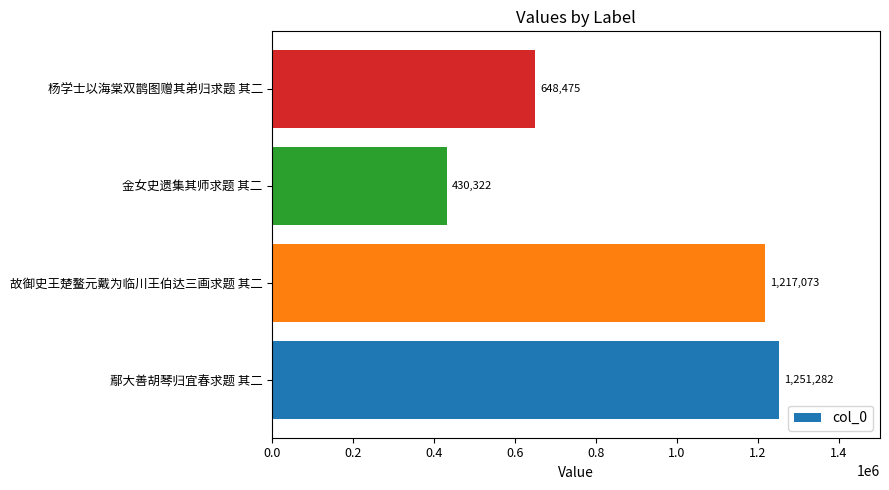

What is the ratio of the value at 鄢大善胡琴归宜春求题 其二 to the value at 杨学士以海棠双鹊图赠其弟归求题 其二?

1.9